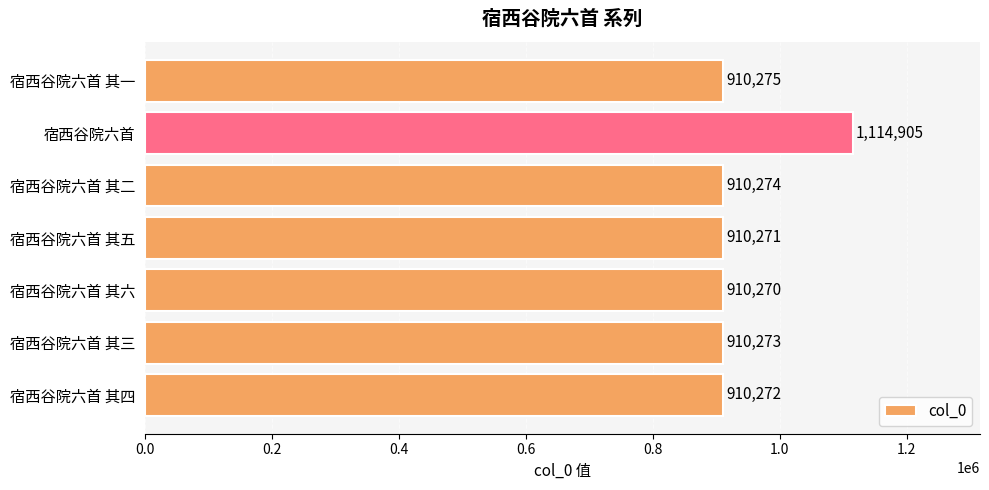

Reading top to bottom, extract all data points from this chart.

宿西谷院六首 其一=910275	宿西谷院六首=1114905	宿西谷院六首 其二=910274	宿西谷院六首 其五=910271	宿西谷院六首 其六=910270	宿西谷院六首 其三=910273	宿西谷院六首 其四=910272